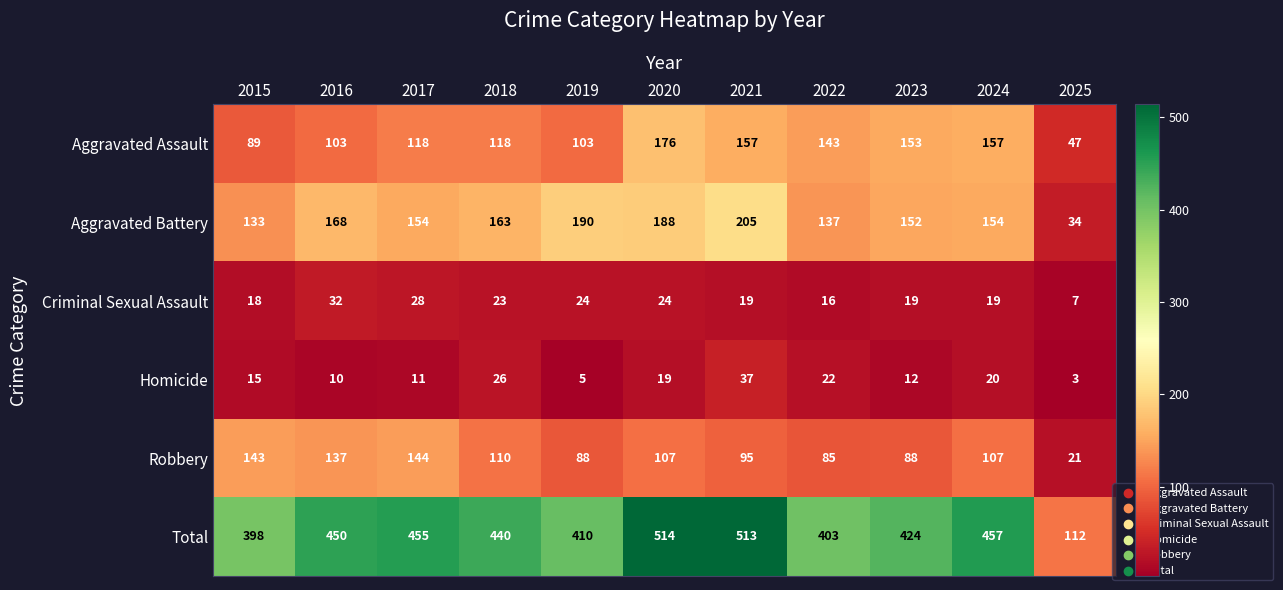

What is the highest value of the Robbery series?

144